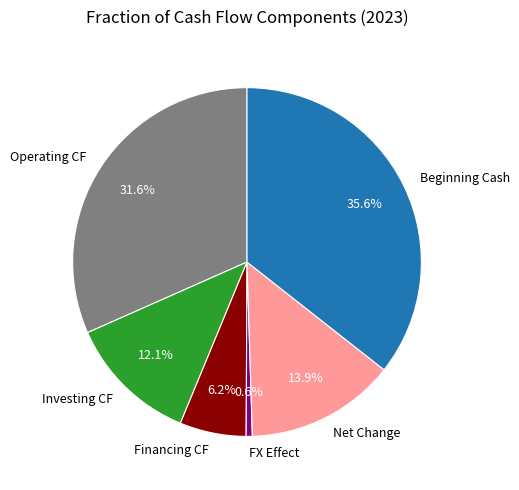

Between Financing CF and Beginning Cash, which is larger?

Beginning Cash